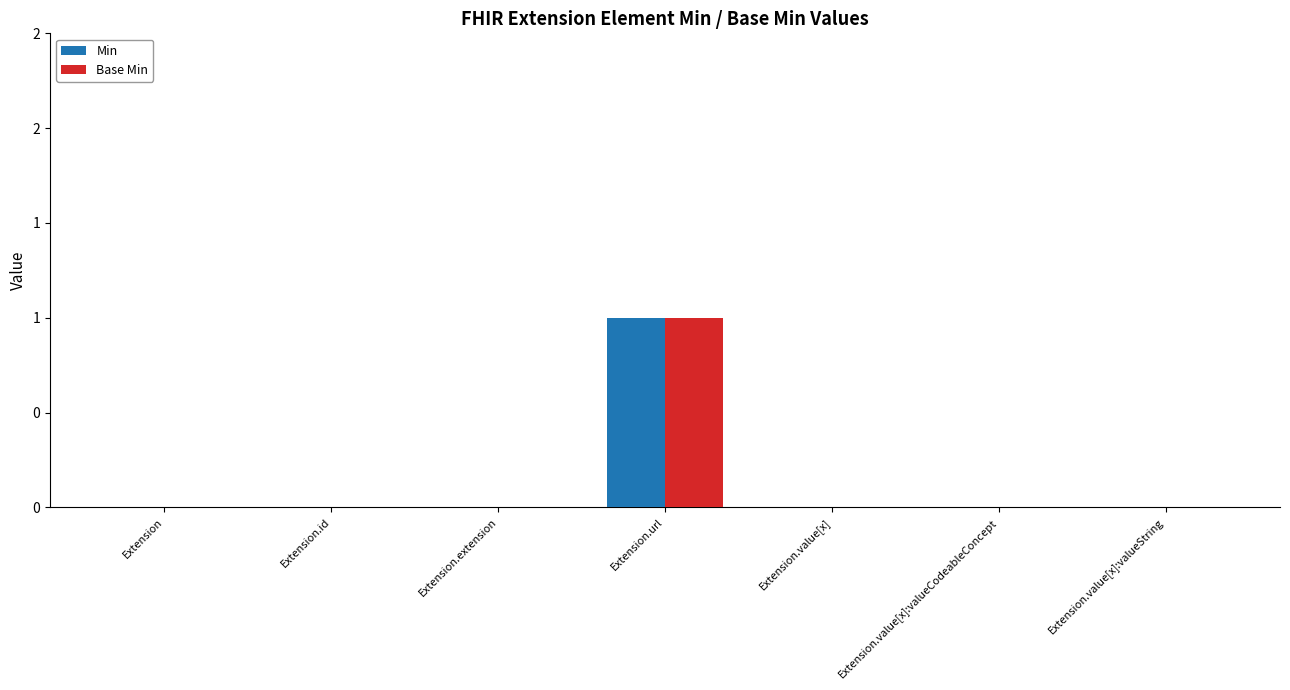

At which category is the sum across all series the highest?

Extension.url